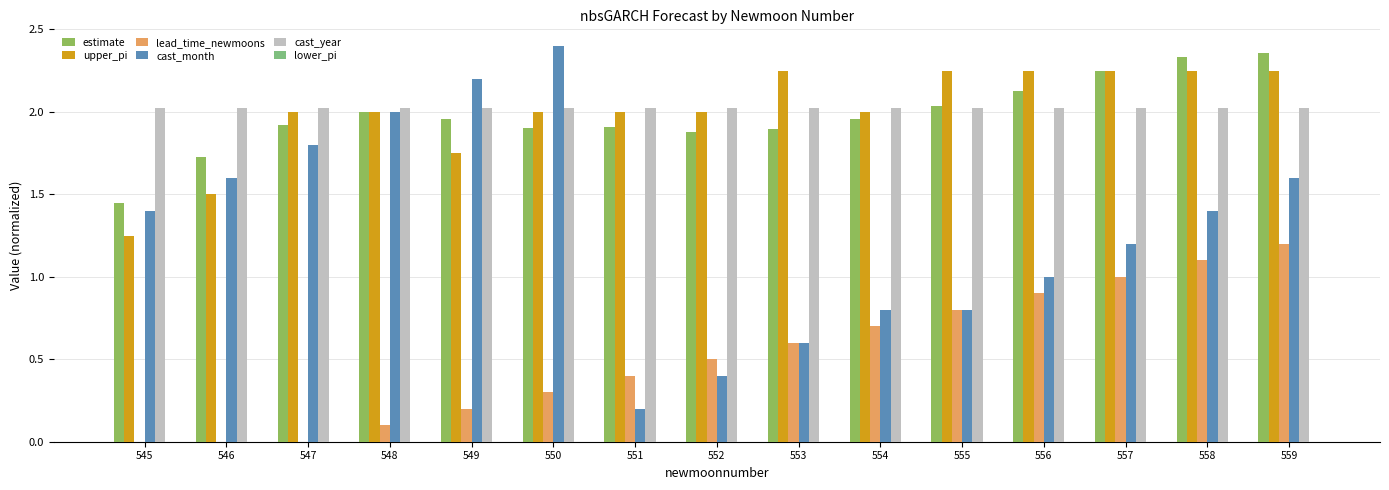

Reading left to right, list all the values displayed in this chart.

estimate: 1.4	1.7	1.9	2.0	2.0	1.9	1.9	1.9	1.9	2.0	2.0	2.1	2.2	2.3	2.4
upper_pi: 1.2	1.5	2.0	2.0	1.8	2.0	2.0	2.0	2.2	2.0	2.2	2.2	2.2	2.2	2.2
lead_time_newmoons: -0.2	-0.1	0.0	0.1	0.2	0.3	0.4	0.5	0.6	0.7	0.8	0.9	1.0	1.1	1.2
cast_month: 1.4	1.6	1.8	2.0	2.2	2.4	0.2	0.4	0.6	0.8	0.8	1.0	1.2	1.4	1.6
cast_year: 2.0	2.0	2.0	2.0	2.0	2.0	2.0	2.0	2.0	2.0	2.0	2.0	2.0	2.0	2.0
lower_pi: 0.0	0.0	0.0	0.0	0.0	0.0	0.0	0.0	0.0	0.0	0.0	0.0	0.0	0.0	0.0